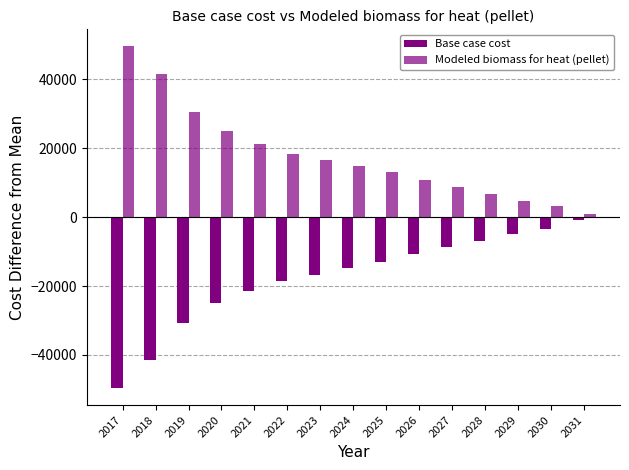

What is the sum of all Modeled biomass for heat (pellet) values?

266256.4